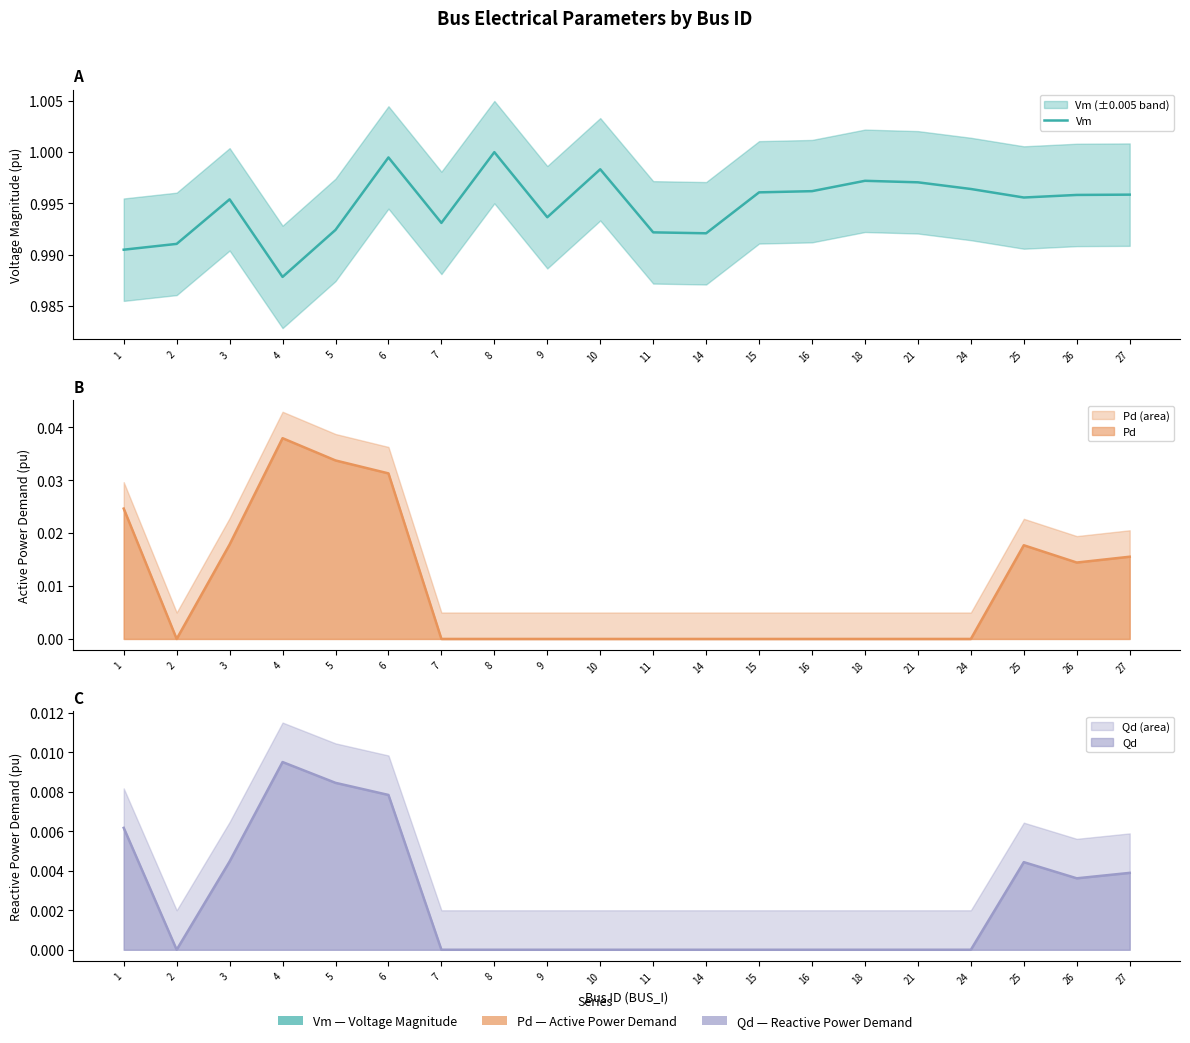

What is the average value?

1.0